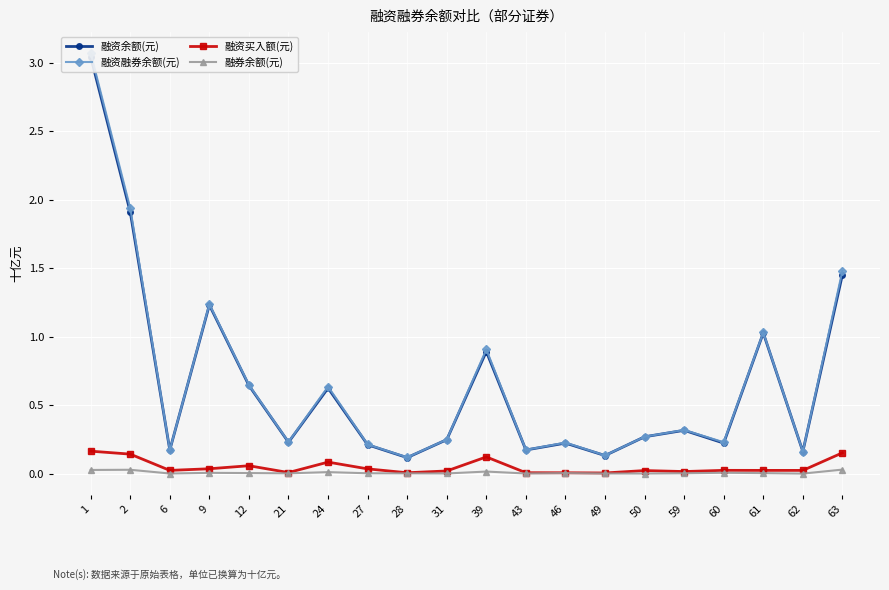

The 融资融券余额(元) series shows 0.1 at 49. True or false?

False